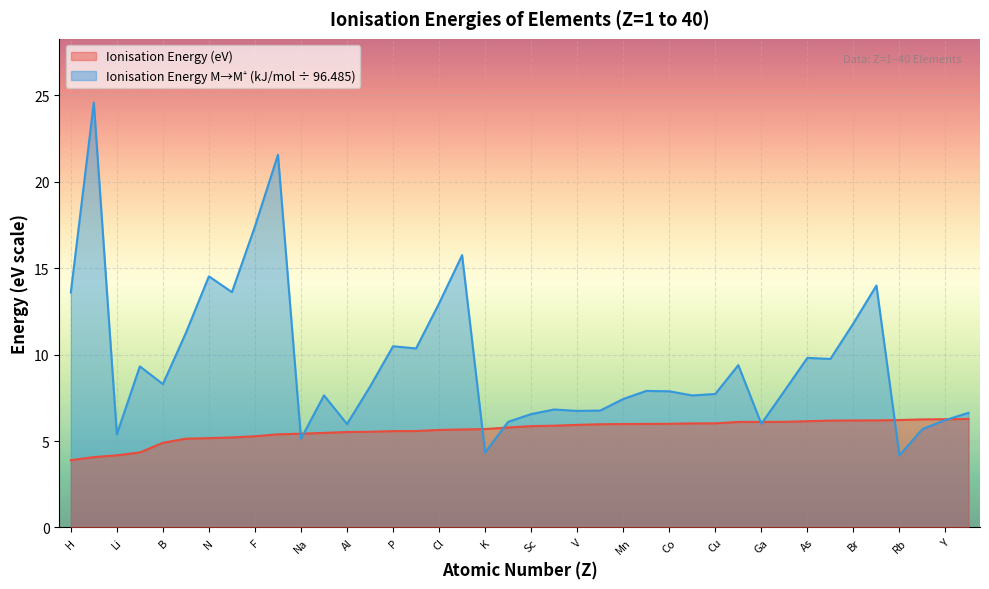

True or false: Ionisation Energy (eV) has more than 2 interior local peaks.

False